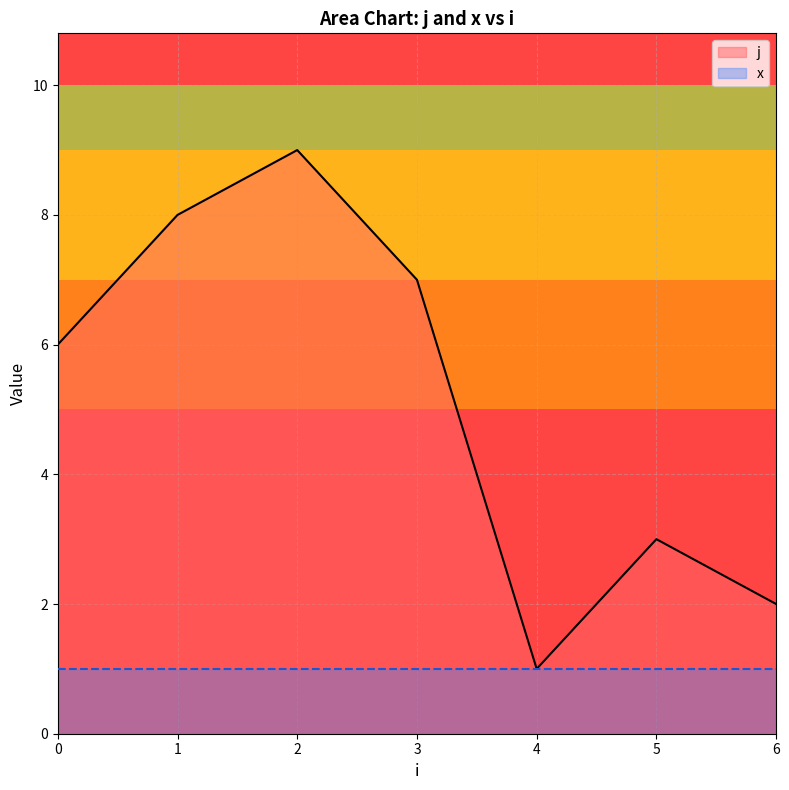

At which category does the chart reach its peak across all series?

2